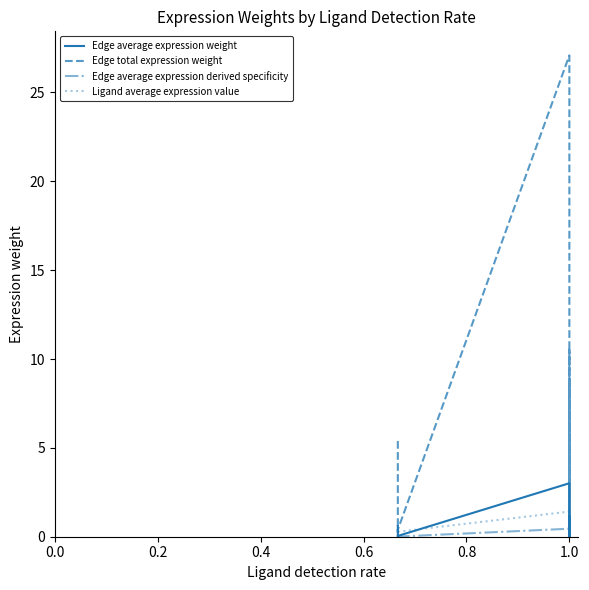

What are all the series names shown in the legend?

Edge average expression weight, Edge total expression weight, Edge average expression derived specificity, Ligand average expression value